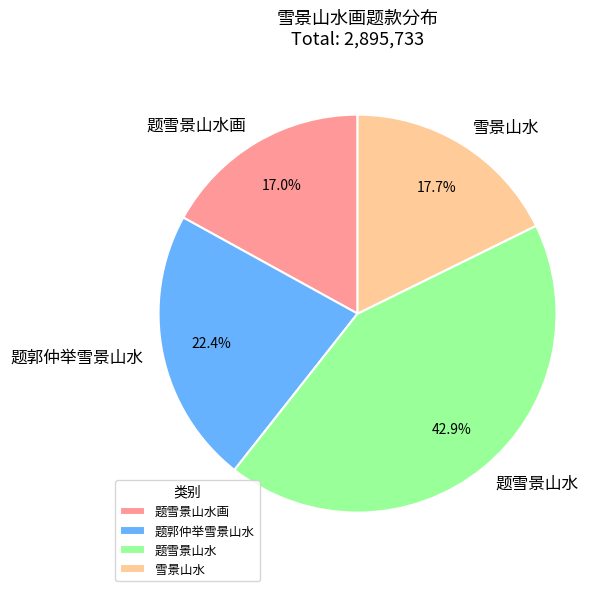

To the nearest percent, what is the difference between the largest and smallest slice percentages?

26%